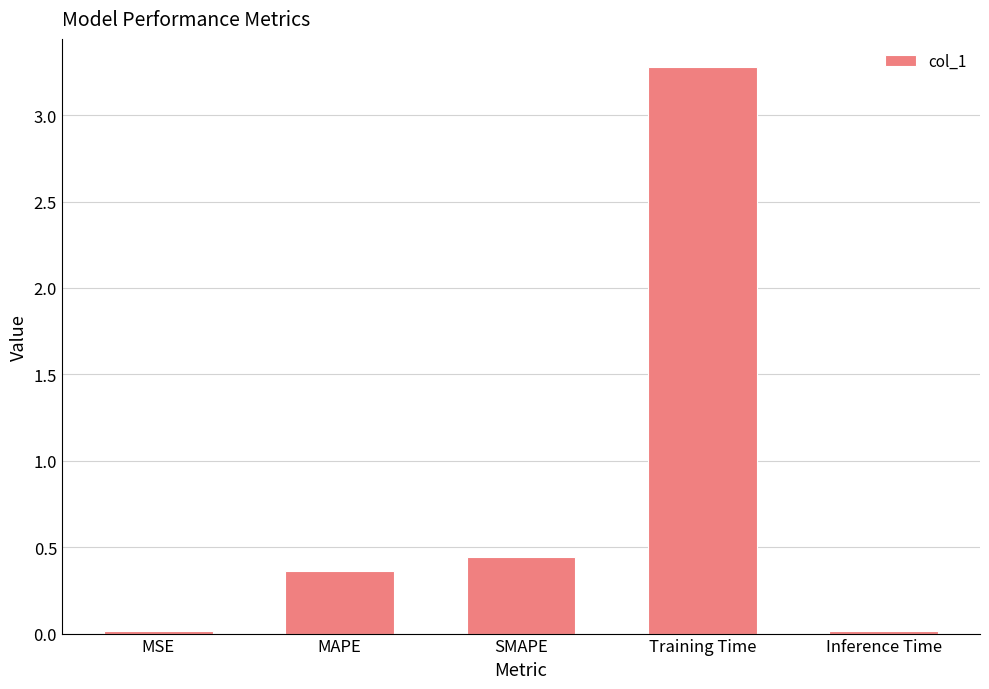

What is the sum of all values?

4.1